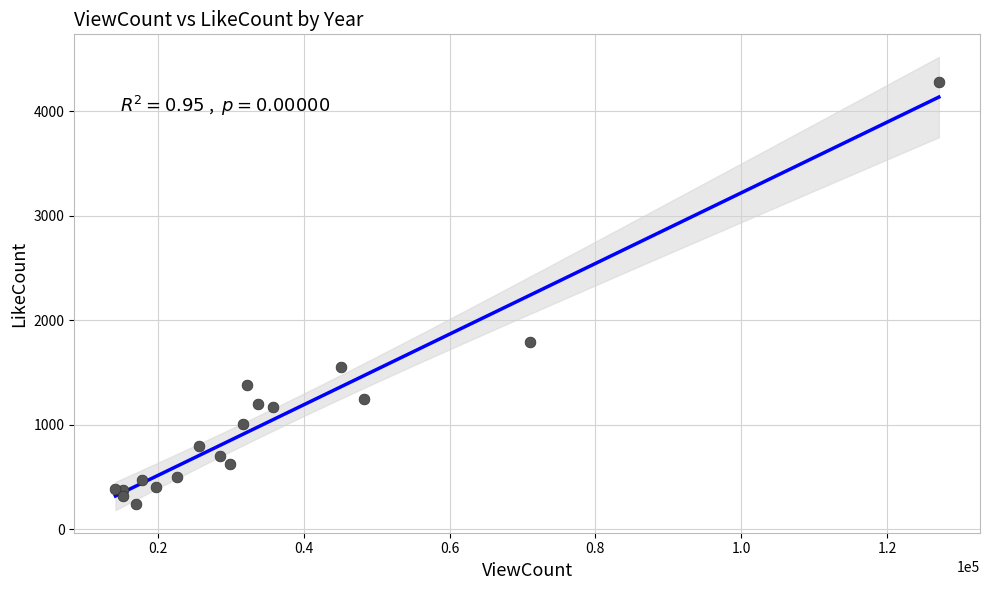

What Y value in the scatter plot is closest to 2260?

1790